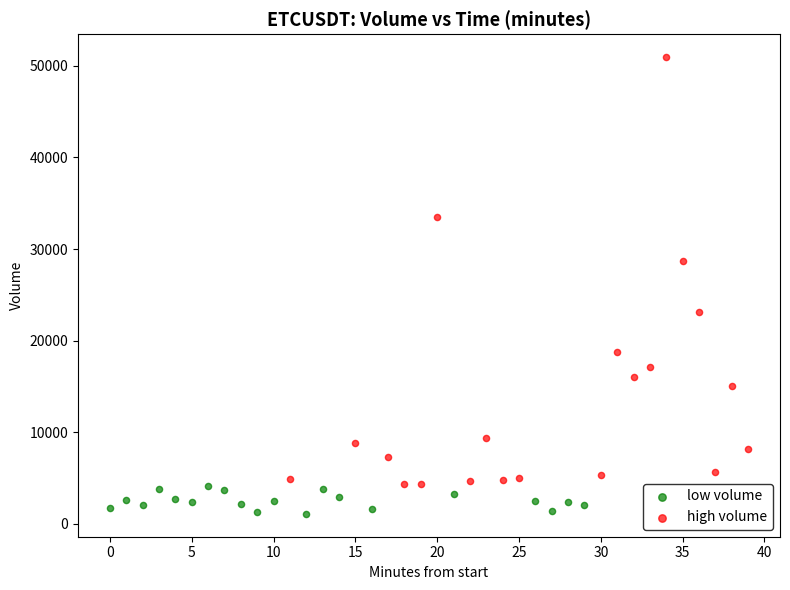

Which series has the widest spread of Y values?

high volume